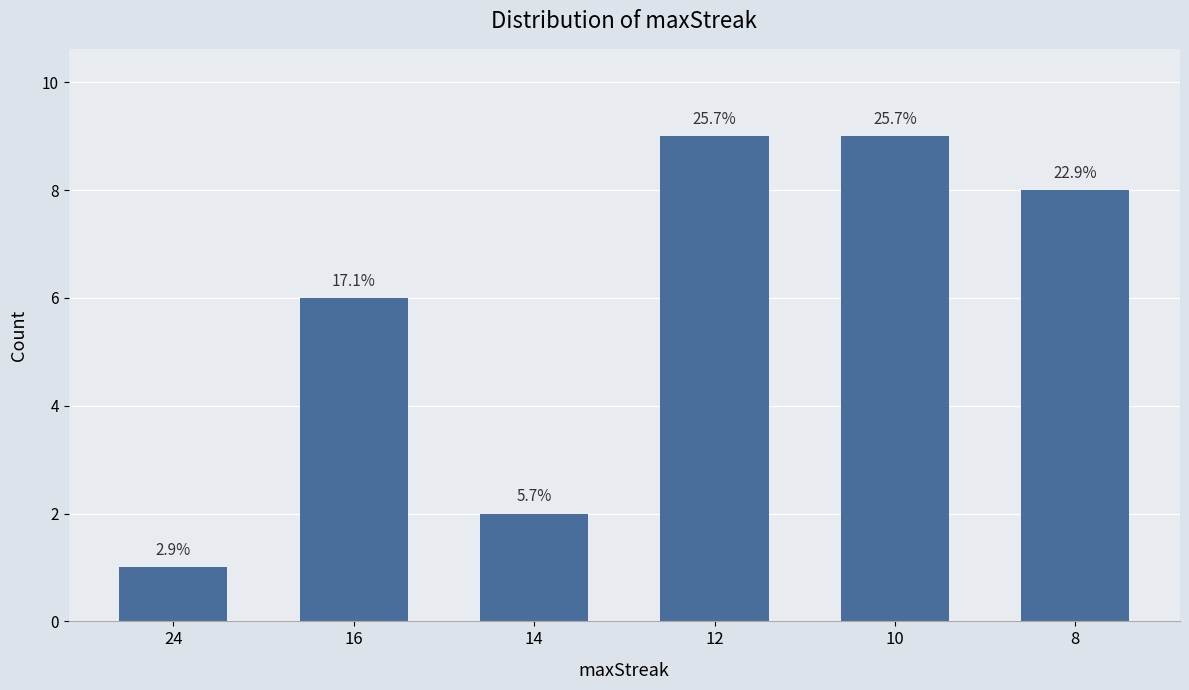

How many bars are there in total?

6